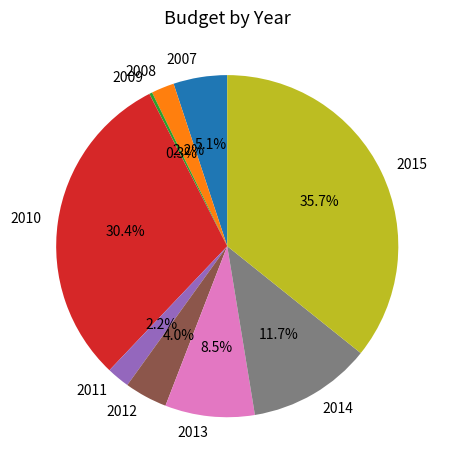

Does 2012 represent more than half of the total?

No